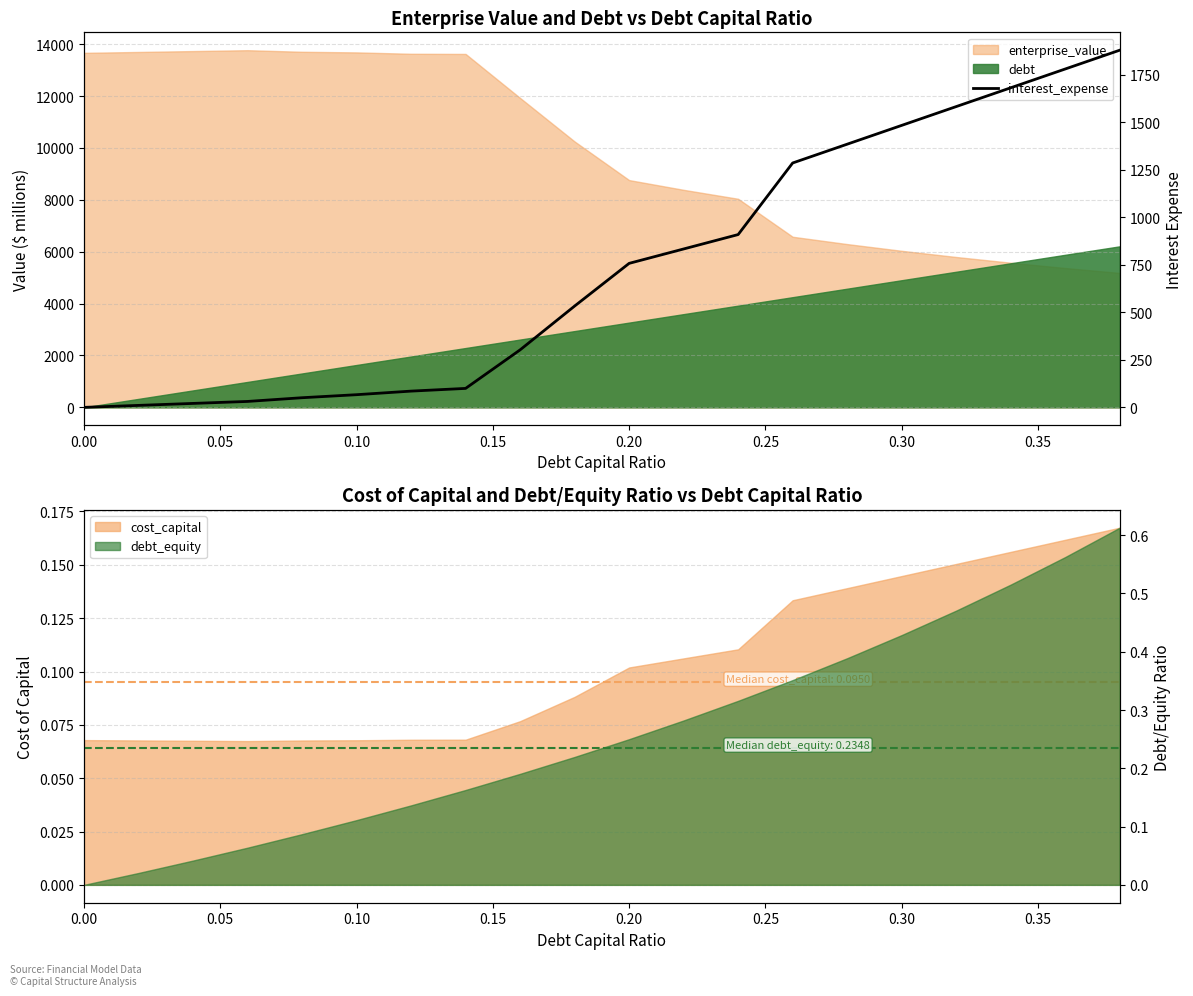

True or false: the data shows 34.4 at 0.10.

False